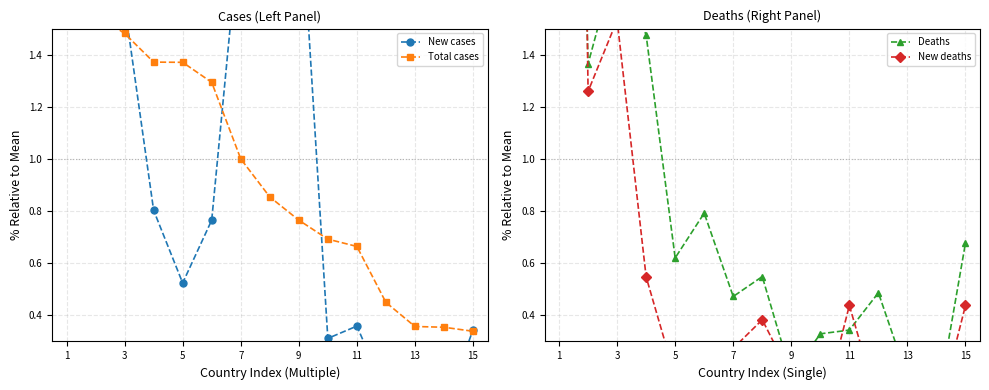

How many series are shown in this chart?

4